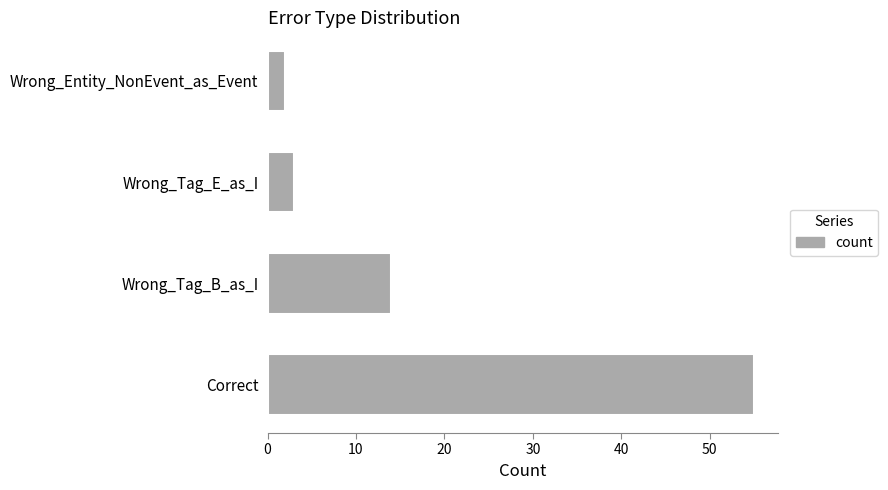

What is the sum of all values?

74